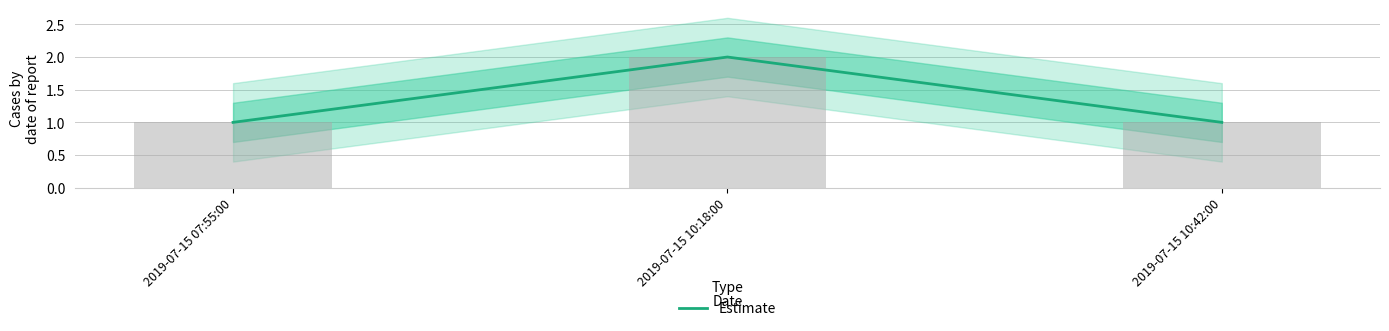

What is the value of the 1st bar from the left?

1